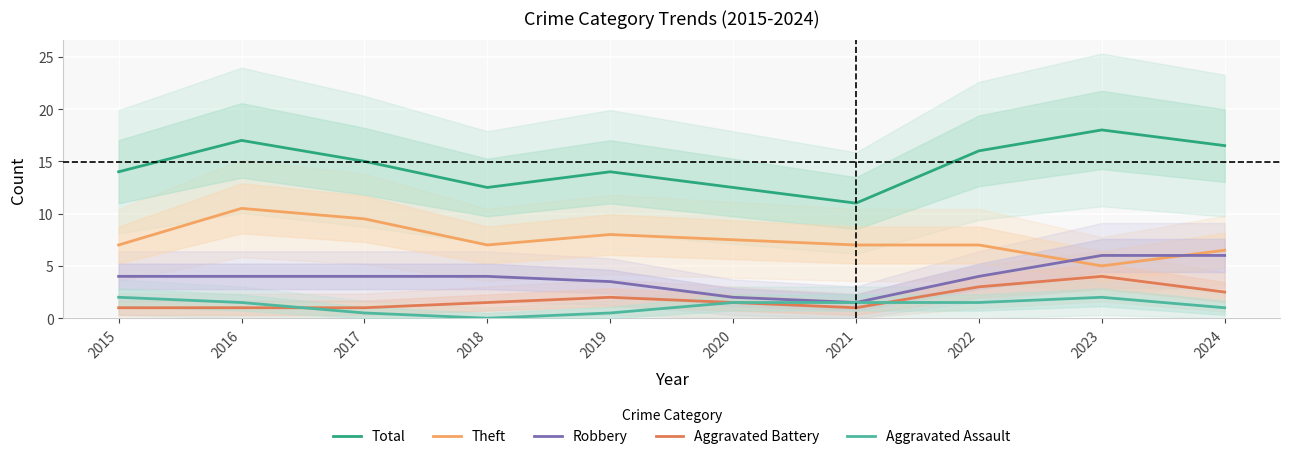

How many values in the Theft series are below 7?

2